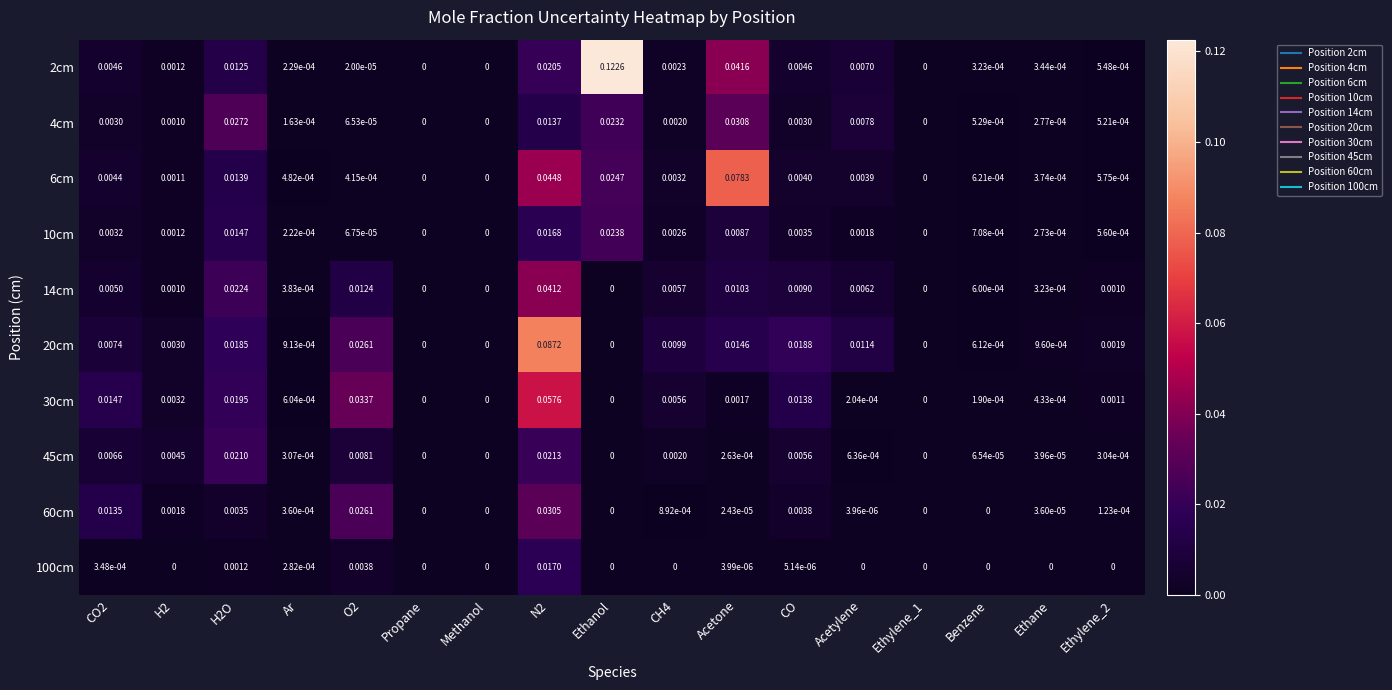

Which category has the highest value across all series?

Ethanol